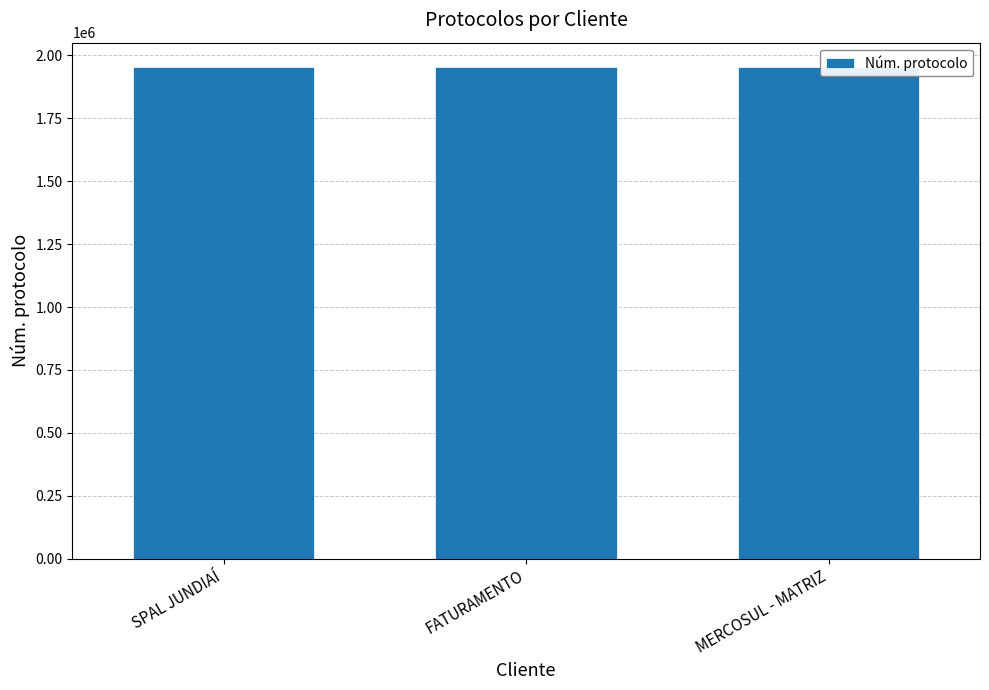

How many bars are there in total?

3